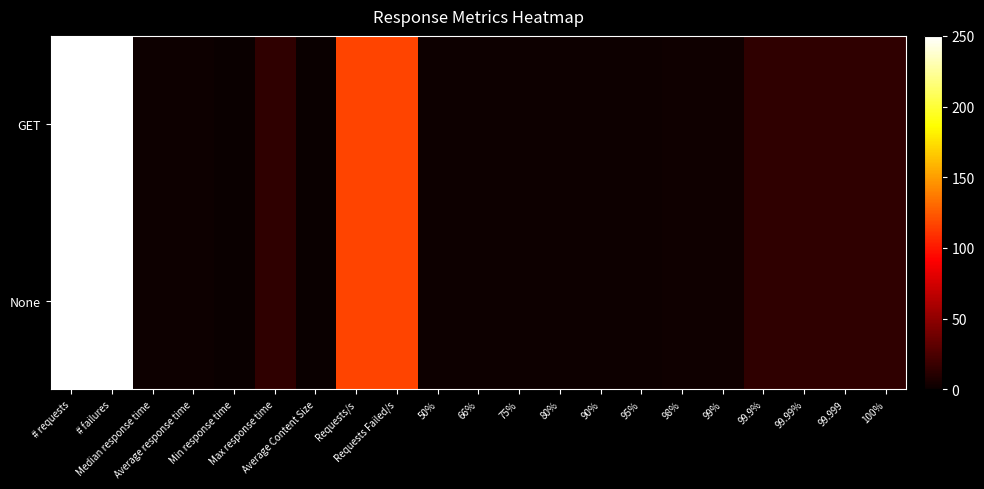

What is the total value across all series at # failures?

1024.0